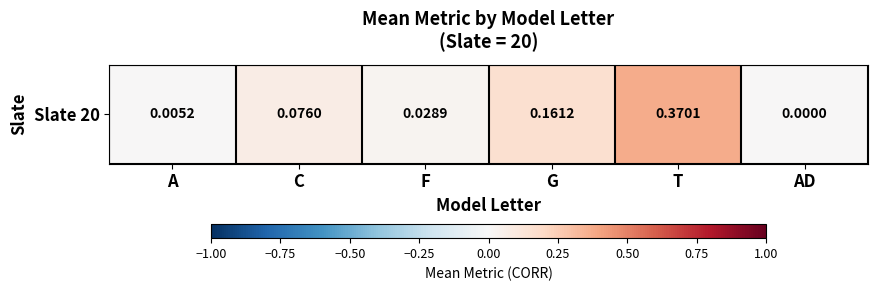

List the labels in order of value, smallest first.

AD, A, F, C, G, T